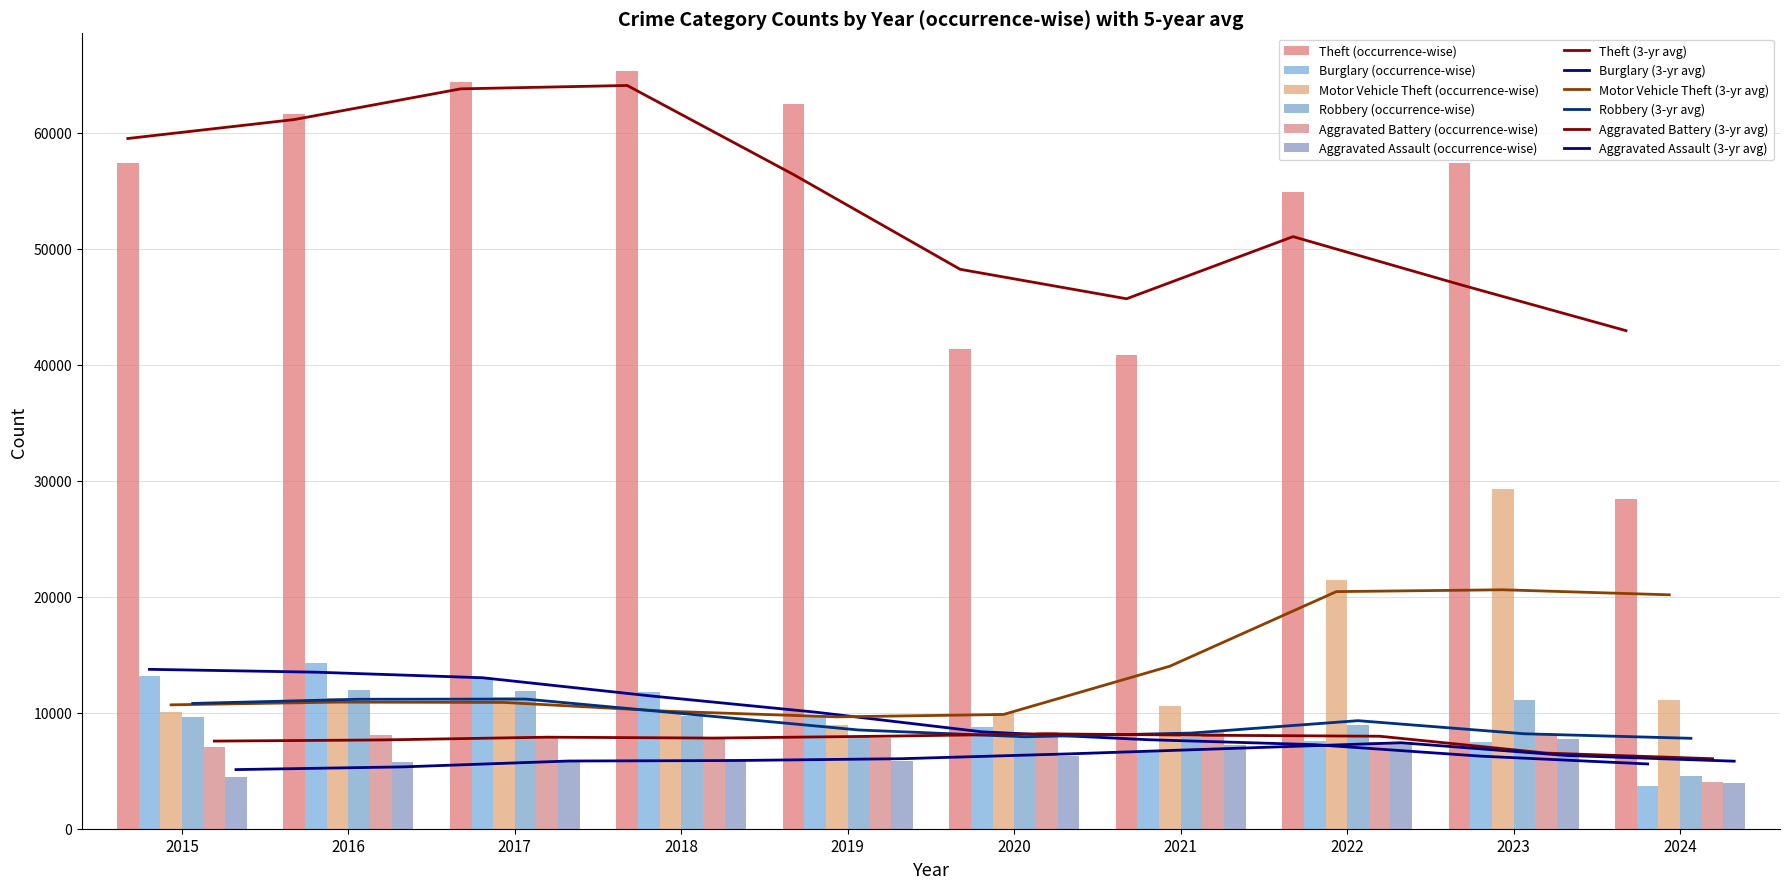

What is the smallest value displayed?

3683